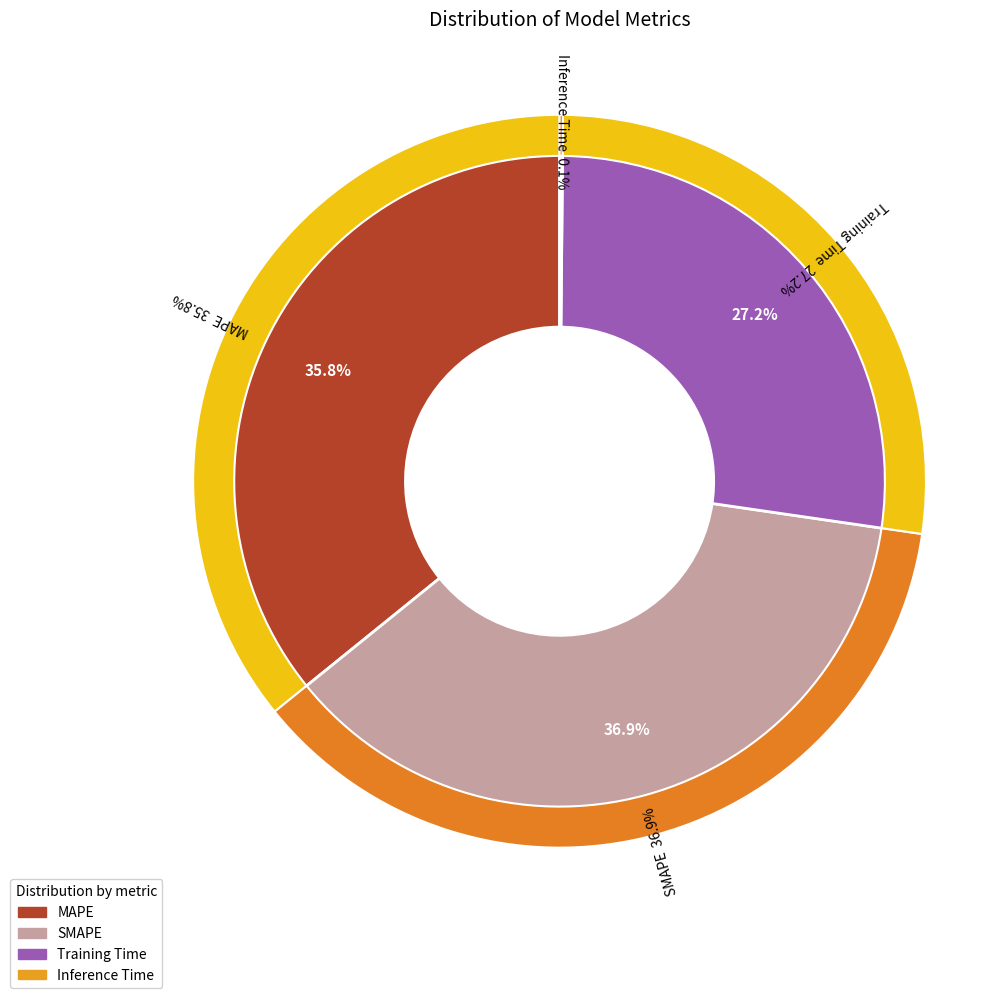

To the nearest percent, what portion does SMAPE represent?

37%